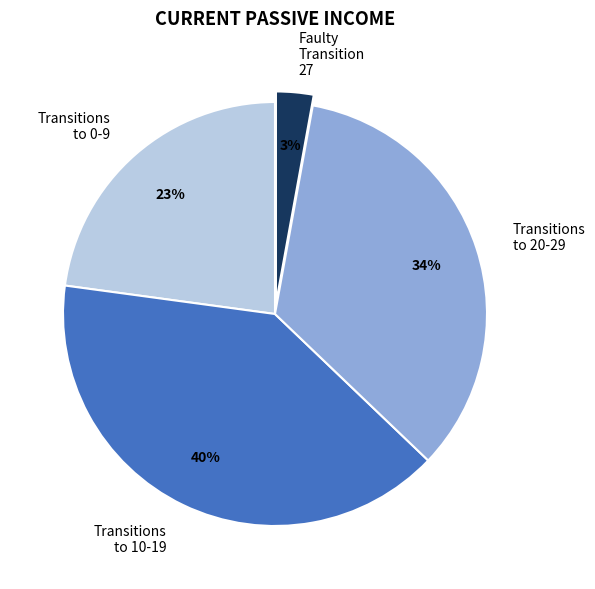

Does Transitions to 0-9 account for over 50% of the chart?

No